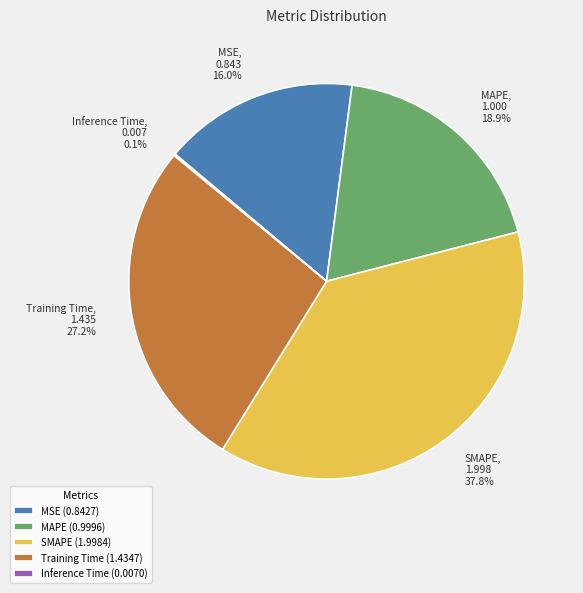

To the nearest percent, what percentage of the pie is SMAPE?

38%